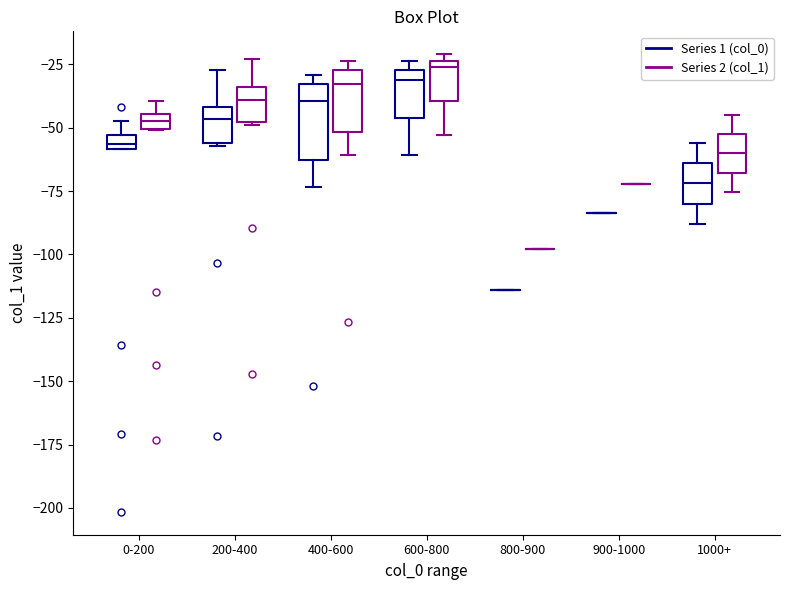

Which box is the tallest, from its lower edge to its upper edge?

400-600 (Series 1 (col_0))